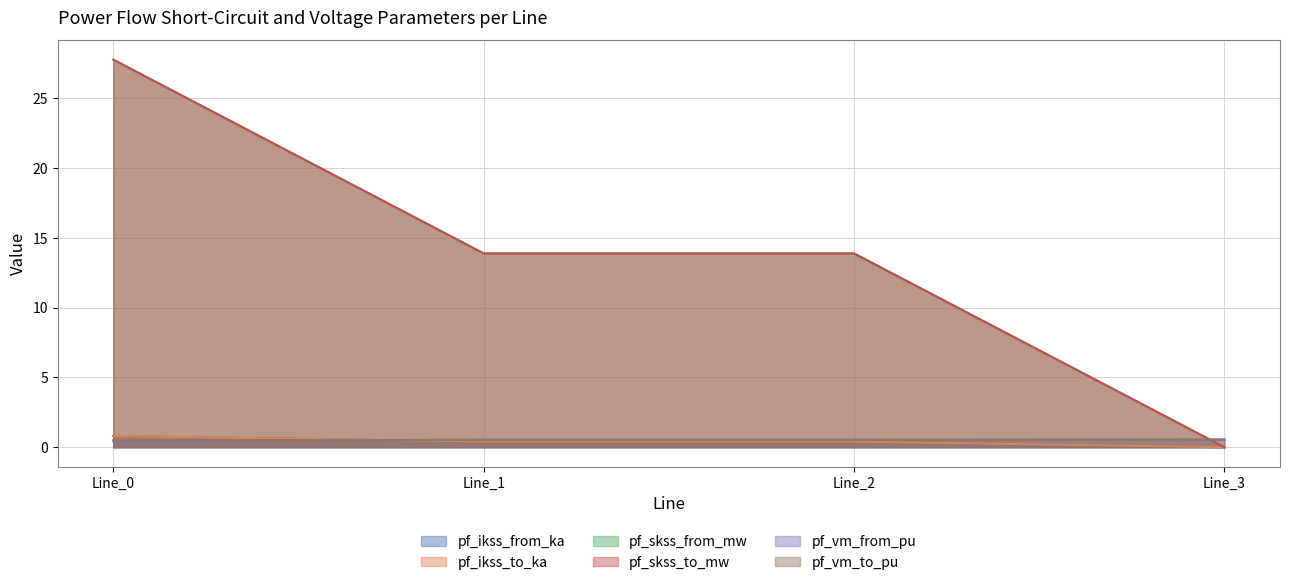

Where is pf_ikss_to_ka nearest to the value 0?

Line_3